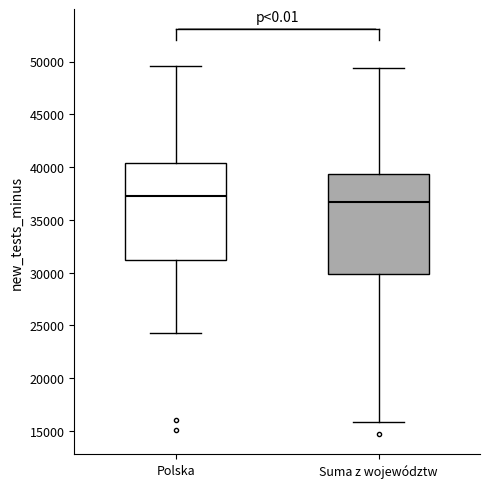

Reading left to right, transcribe this box plot: for each box, give where its median line is, the range the box spans, and where its two whiskers end, as read against the y-axis. The values are not printed on the chart, so give them approximately, as read against the axis.

Polska: median 37000, box 31000 to 40500, whiskers 24000 to 49500
Suma z województw: median 36500, box 30000 to 39500, whiskers 16000 to 49500